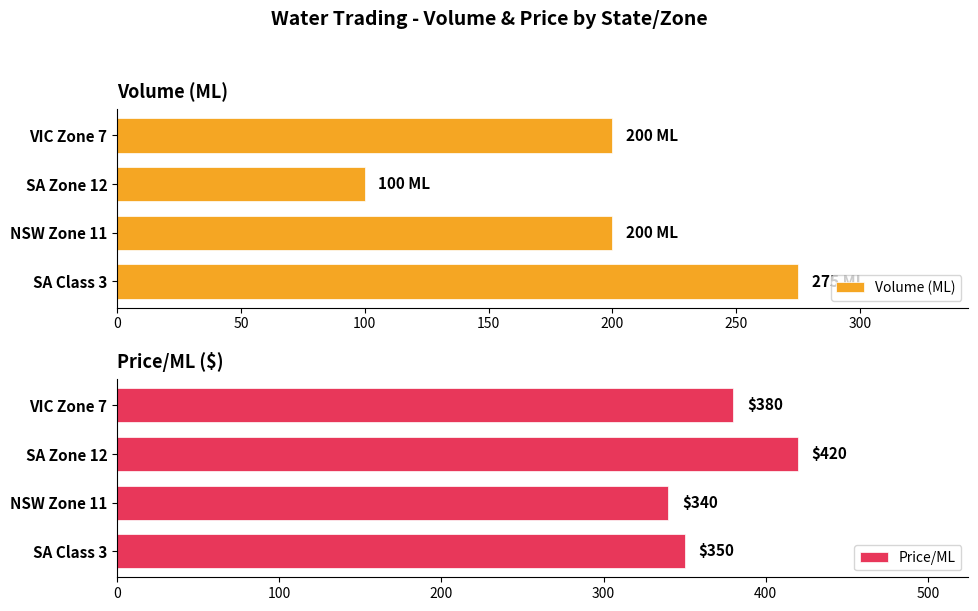

What is the maximum value for Volume (ML)?

275